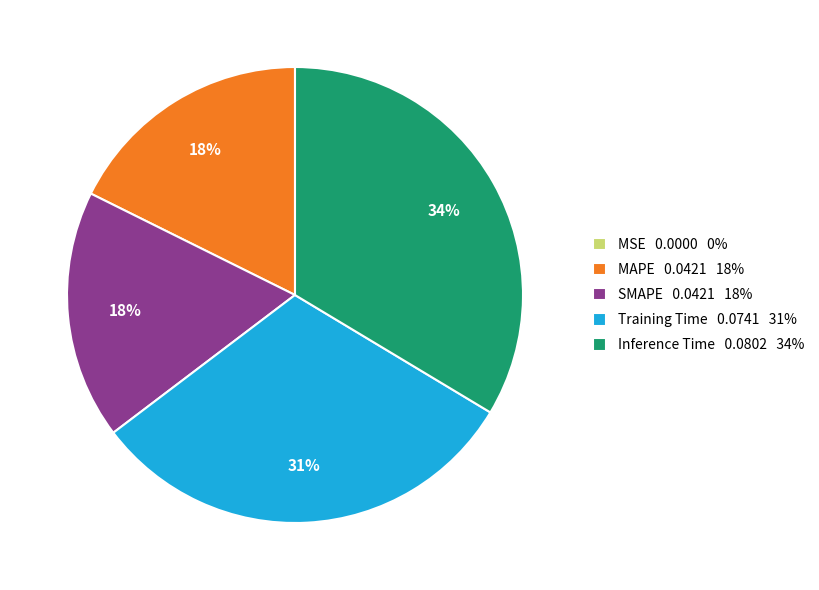

Is the sum of MAPE and SMAPE greater than half?

No